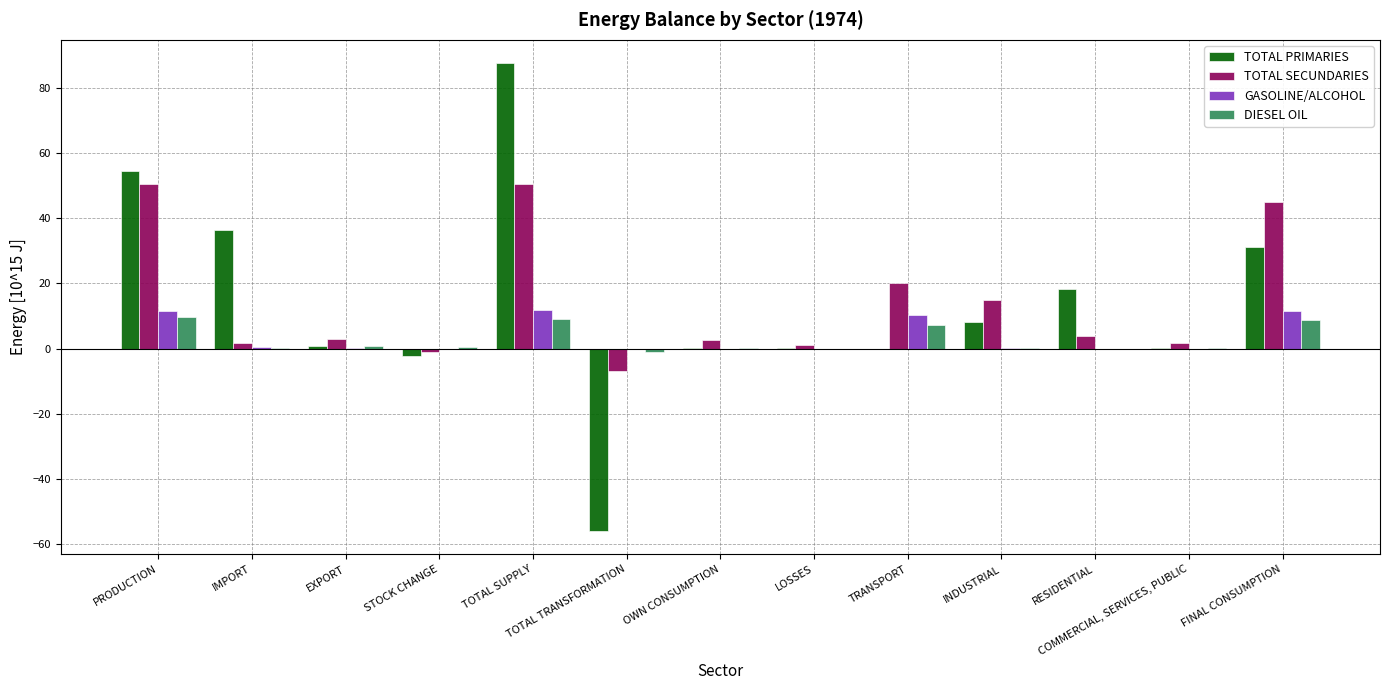

What is the sum of all TOTAL PRIMARIES values?

179.5